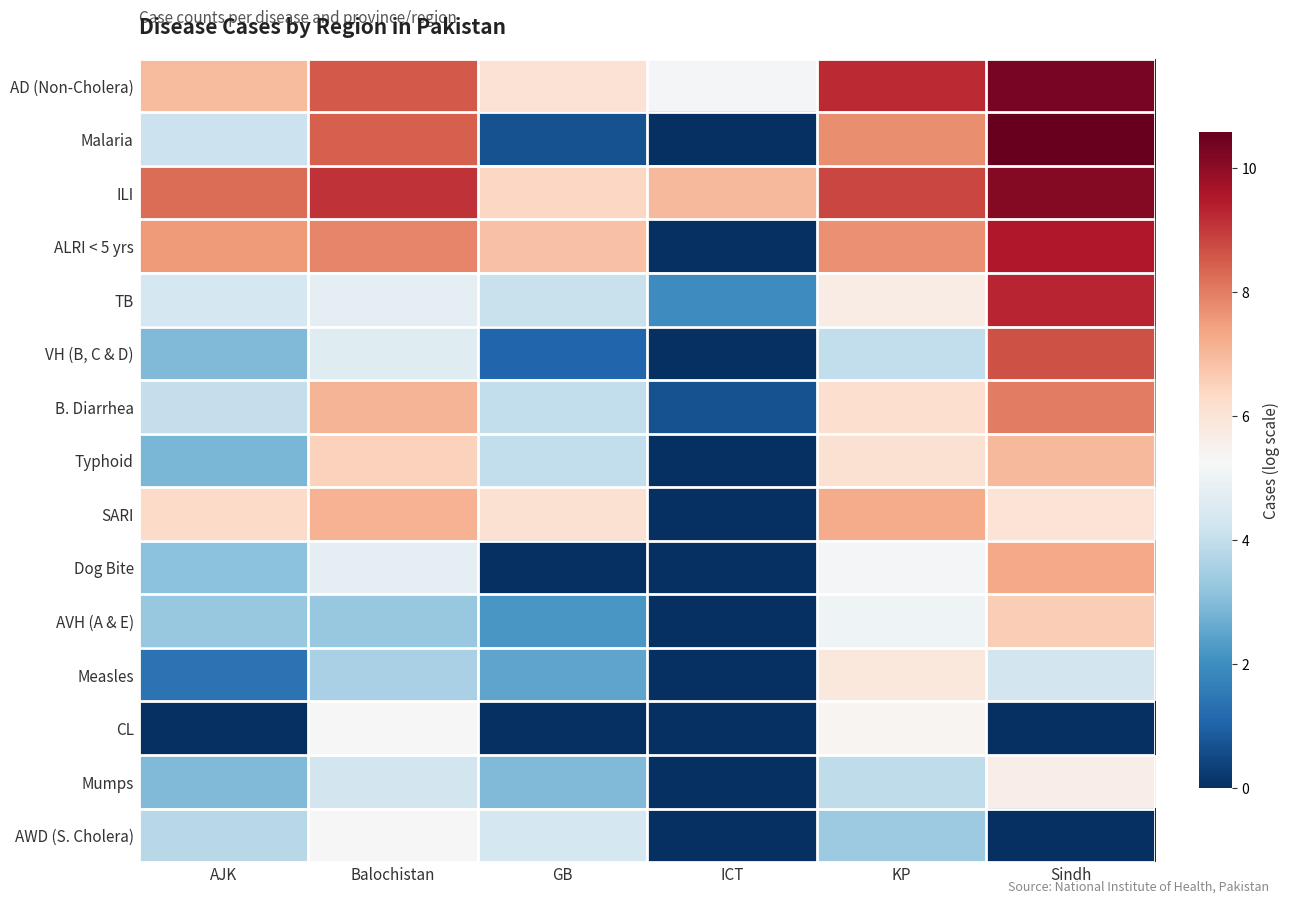

Rank the series by their maximum value, from lowest to highest.

AWD (S. Cholera), CL, Mumps, Measles, AVH (A & E), Typhoid, SARI, Dog Bite, B. Diarrhea, VH (B, C & D), TB, ALRI < 5 yrs, ILI, AD (Non-Cholera), Malaria